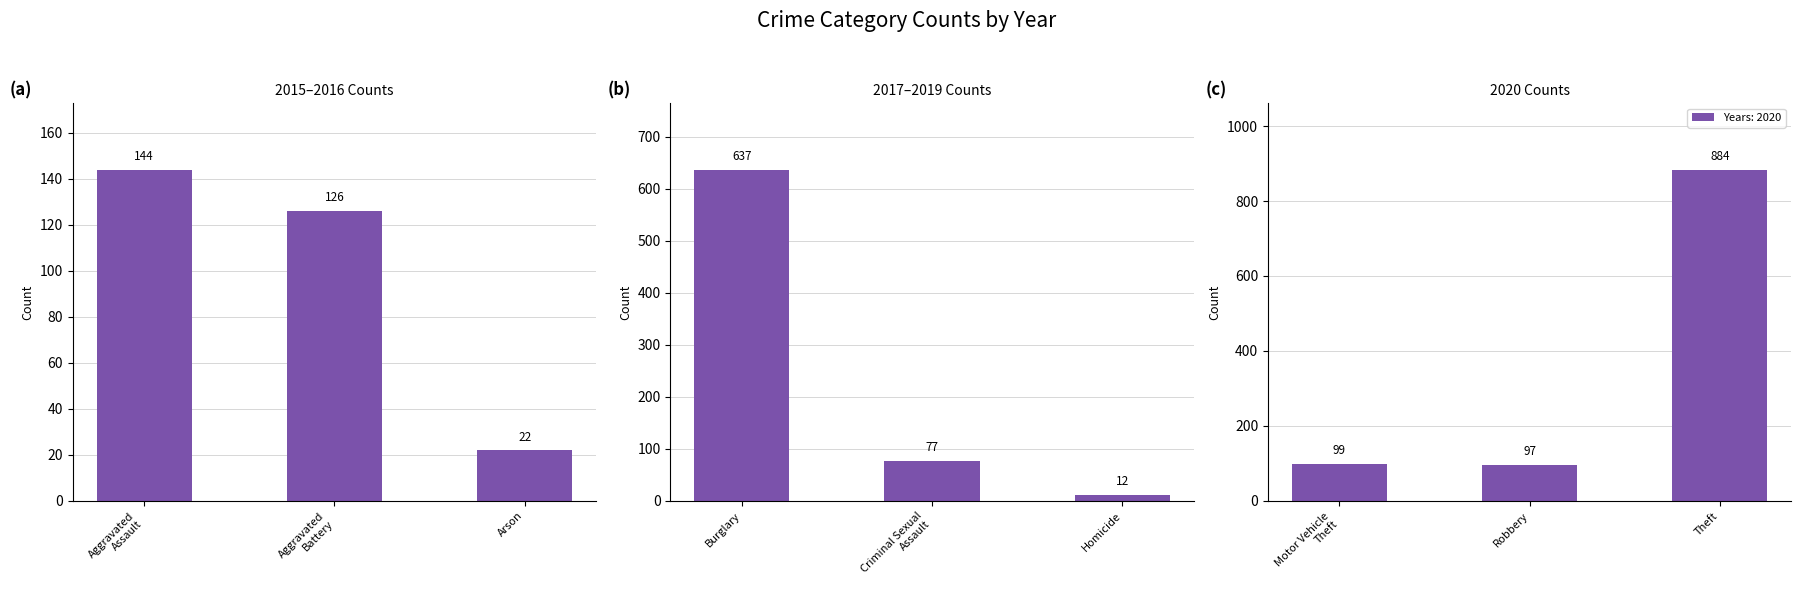

Is the value of 2015–2016 Counts at Arson greater than the value of 2020 Counts at Aggravated
Assault?

No